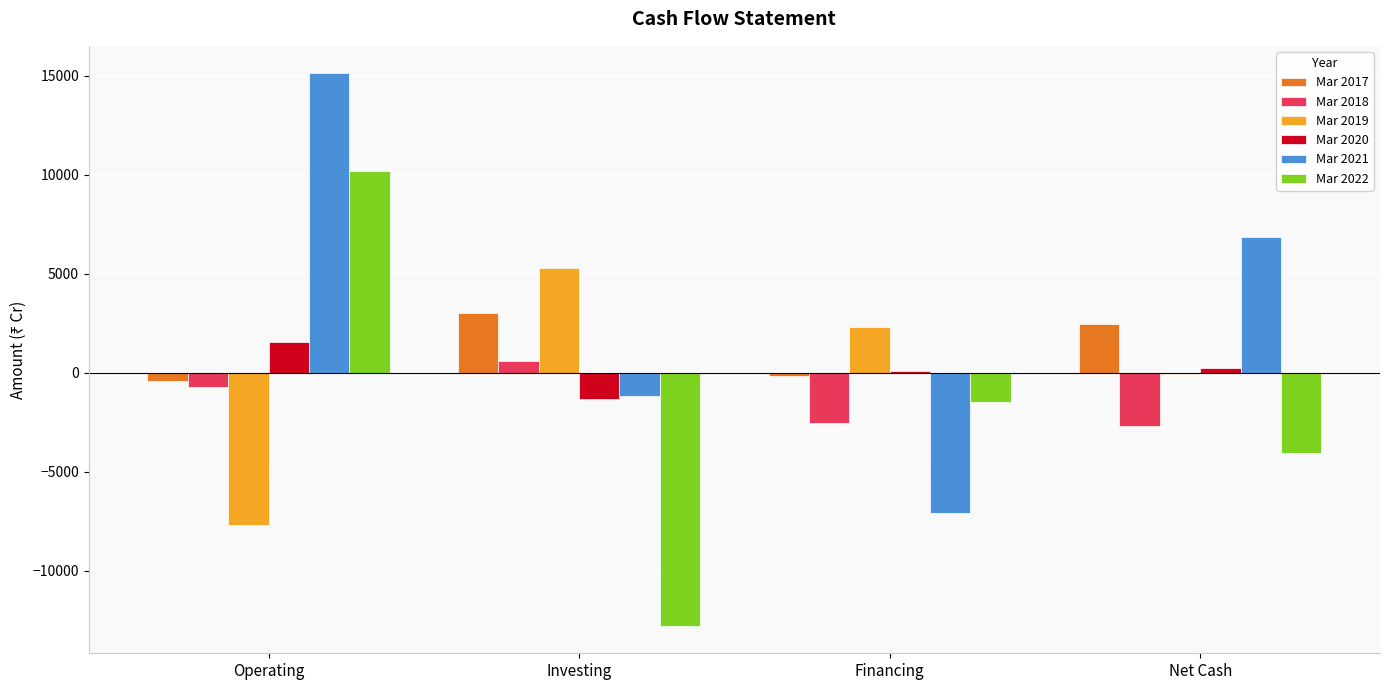

What value does the Mar 2020 series have at Financing, to the nearest 50?

50